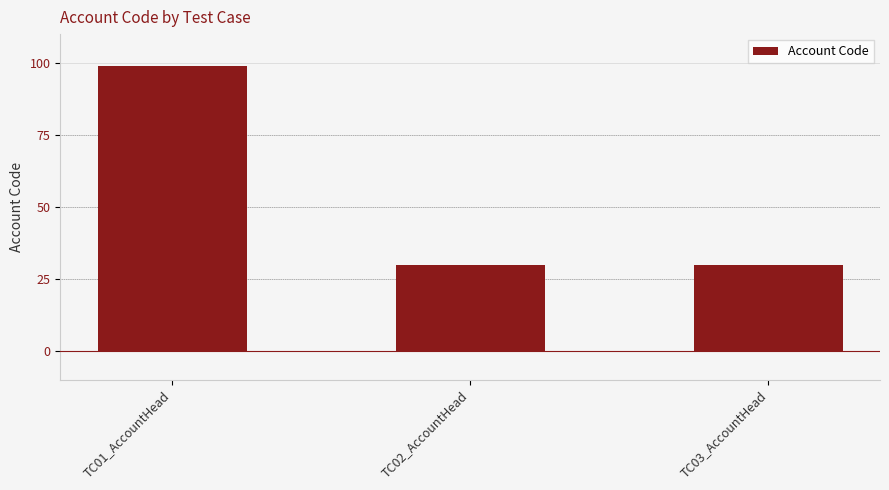

What is the greatest value displayed?

99